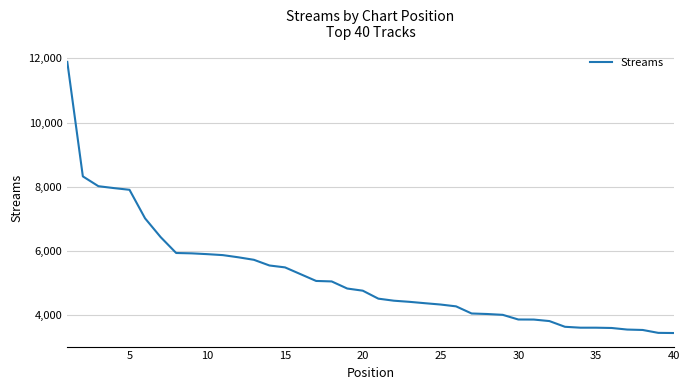

What is the greatest value displayed?

11893